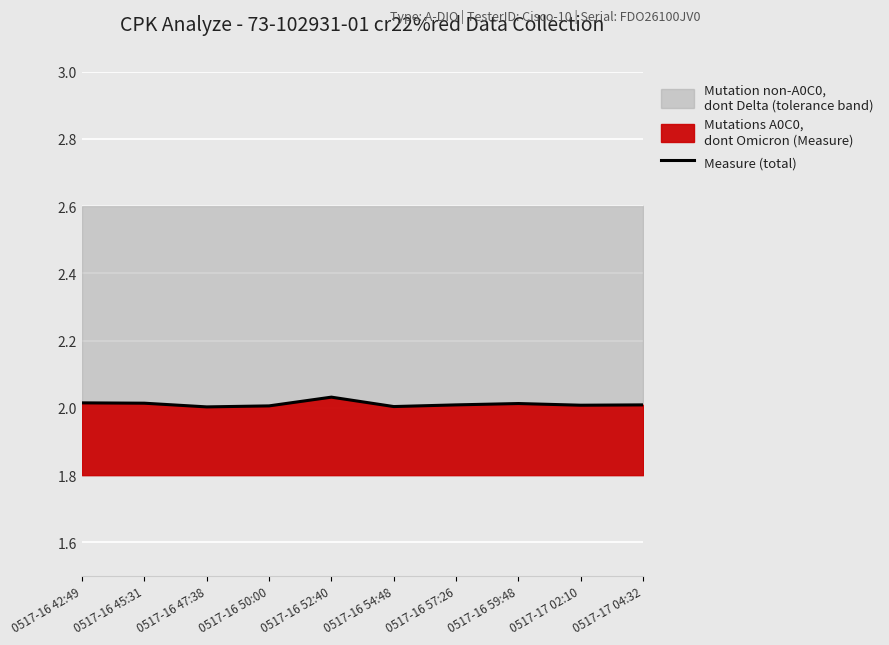

Count the values in the range 2 to 3.

10